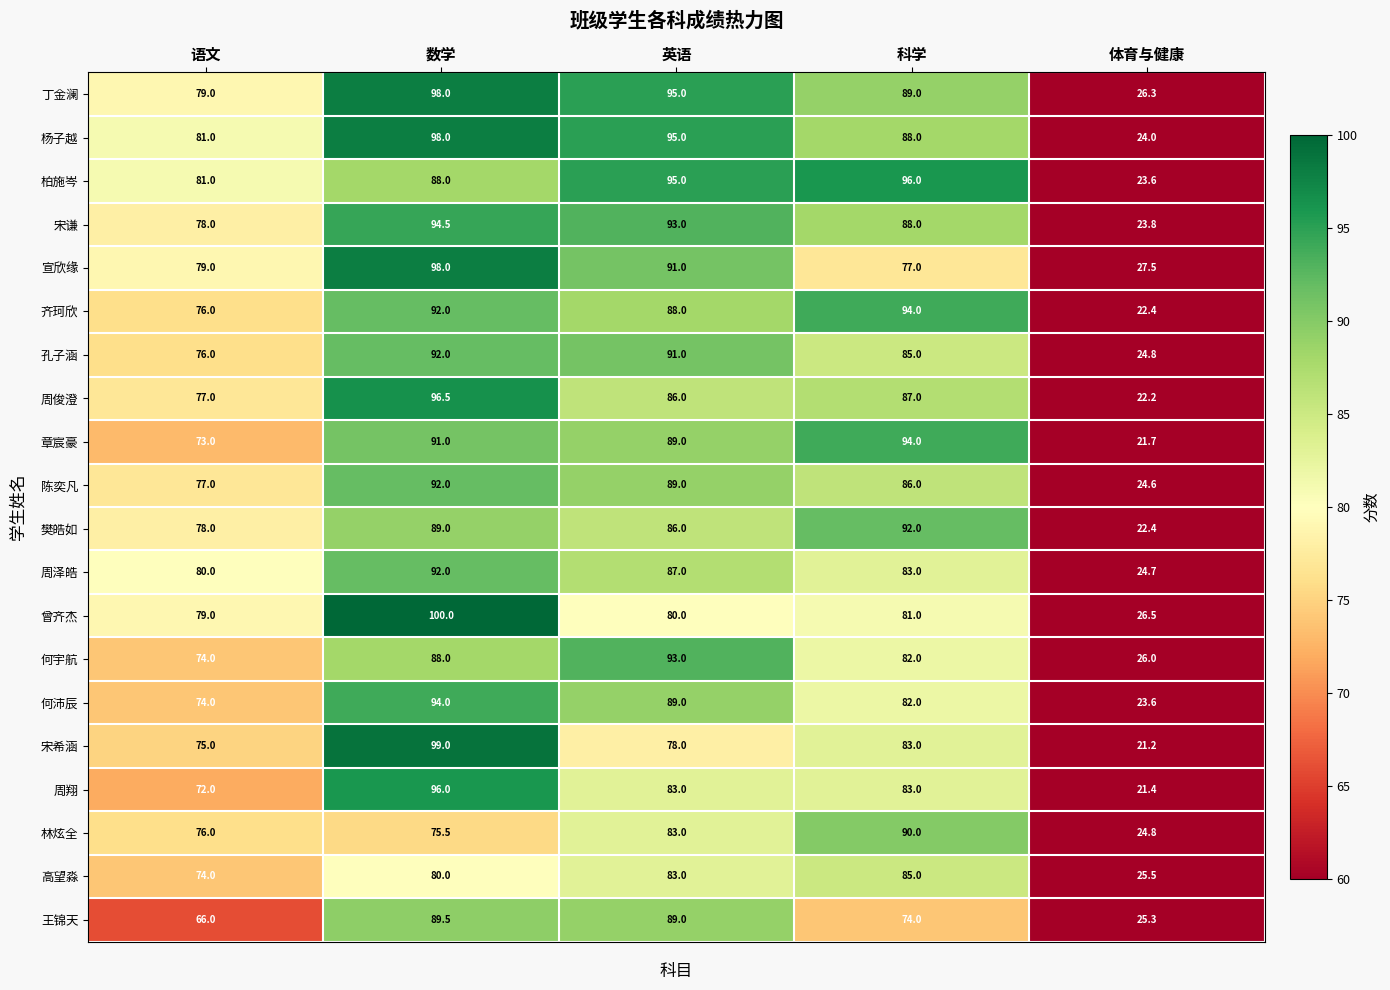

What is the difference between the maximum and minimum values in the 丁金澜 series?

71.7